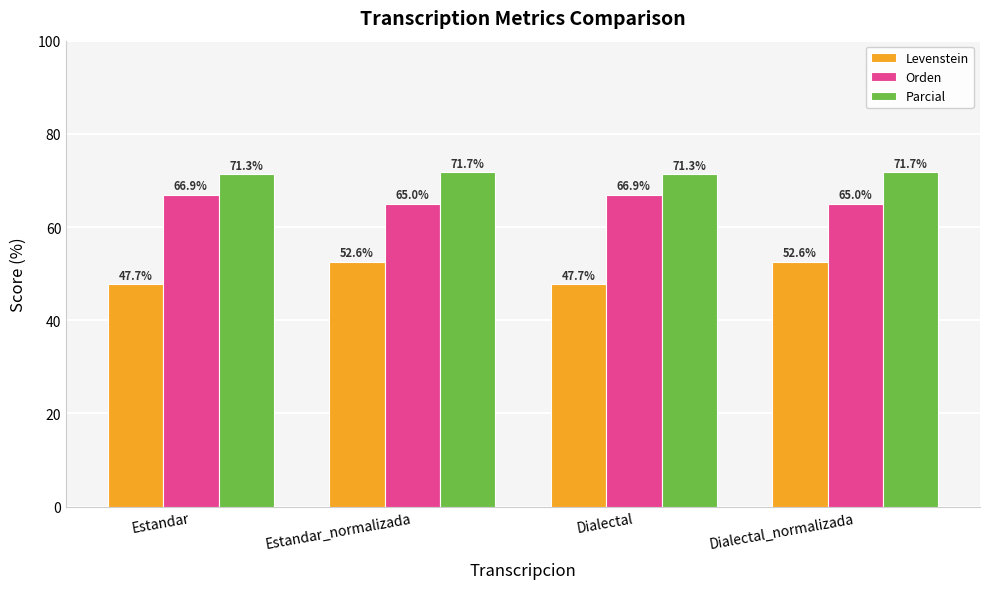

What position from the left is Dialectal?

3